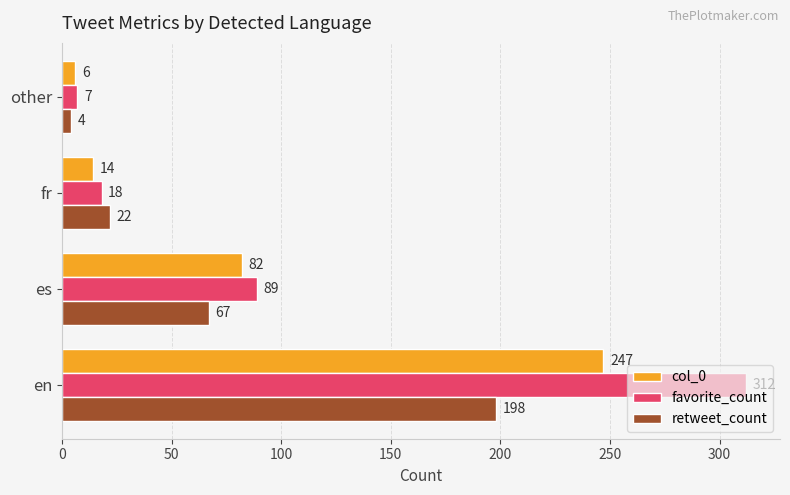

Rank the categories by favorite_count value from highest to lowest.

en, es, fr, other